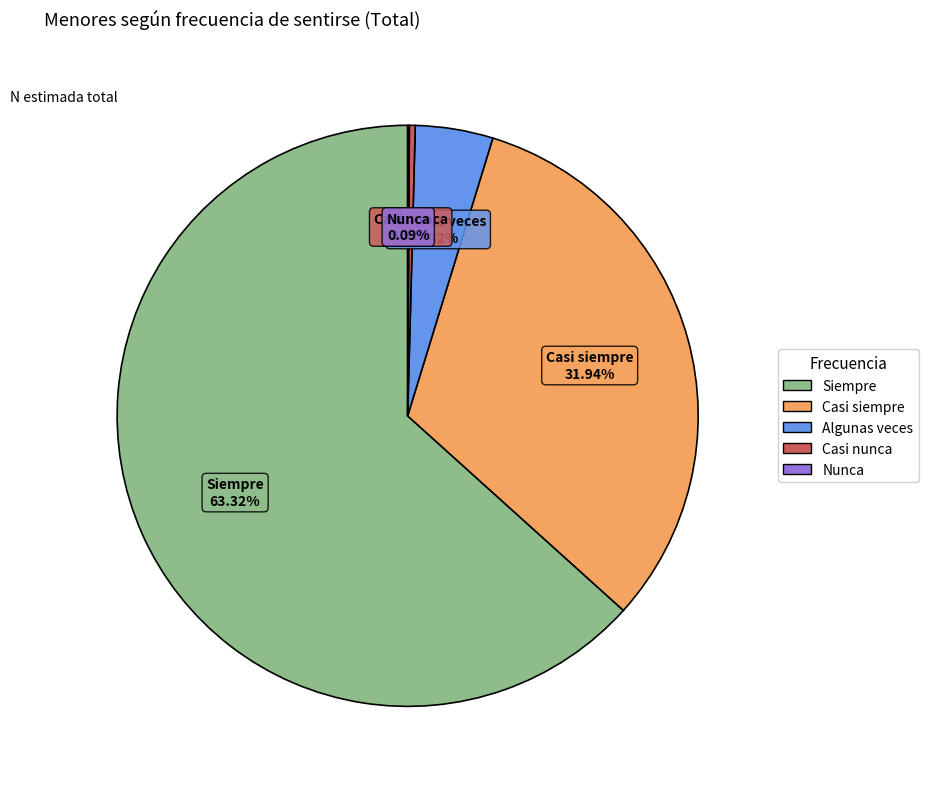

Which has a higher value, Casi nunca or Algunas veces?

Algunas veces